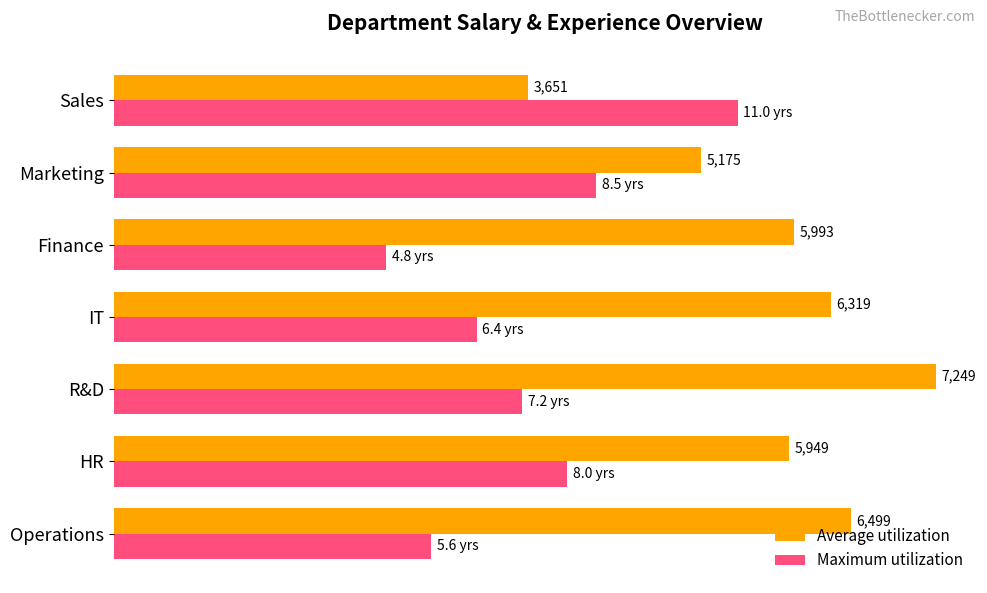

Is the value of Average utilization at IT greater than the value of Maximum utilization at R&D?

Yes